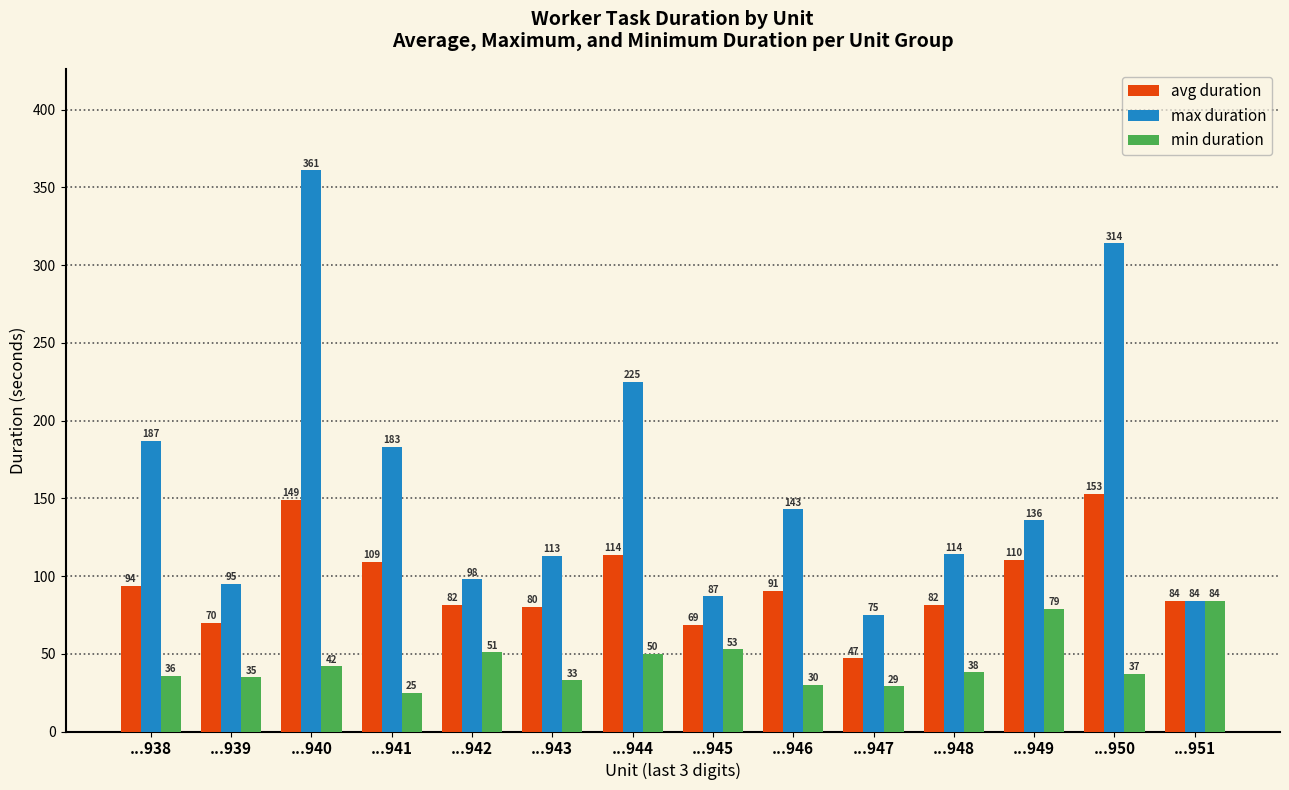

Count the number of data series in this chart.

3